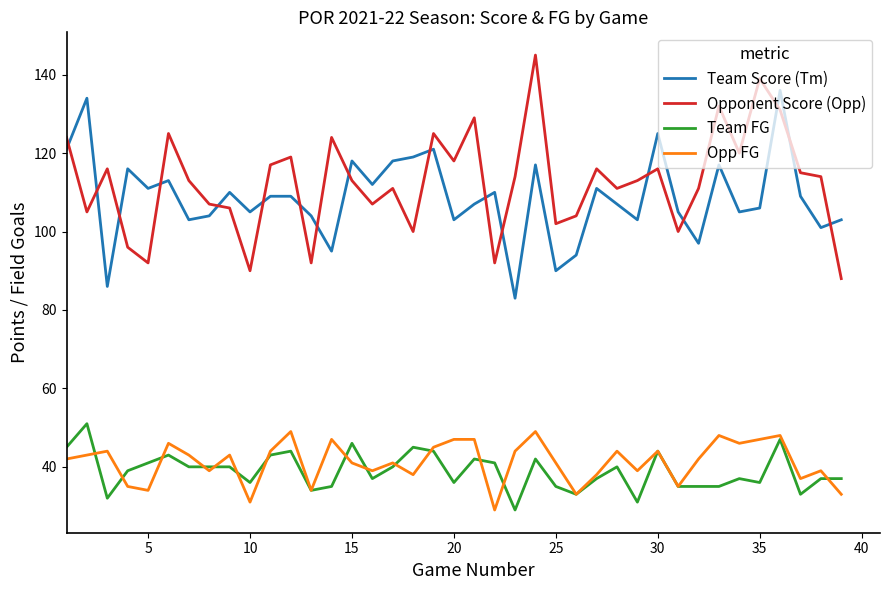

True or false: Team FG and Team Score (Tm) cross at least once.

False